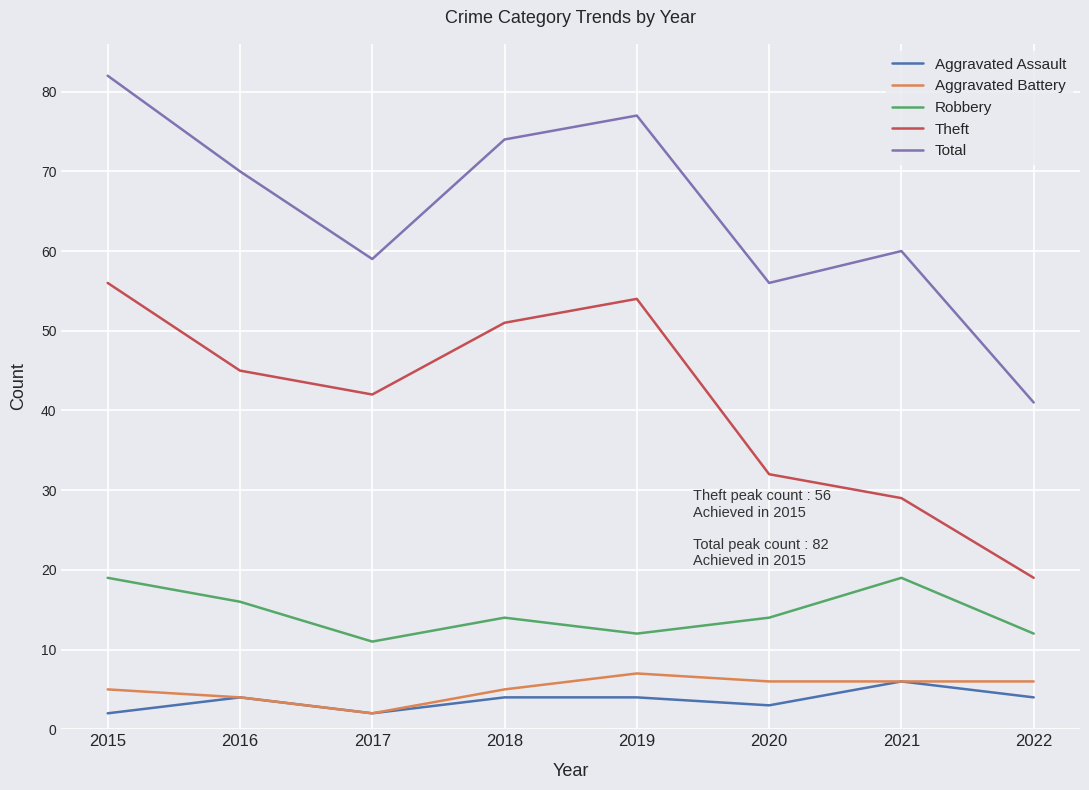

True or false: Theft and Total cross at least once.

False